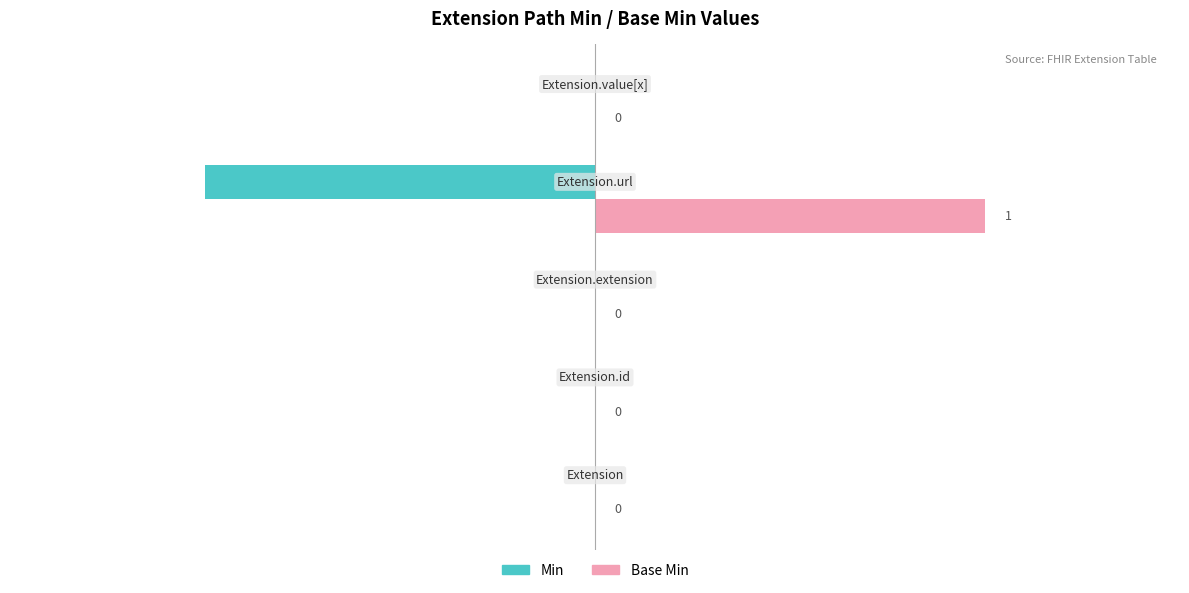

Which series has the largest total across all categories?

Base Min